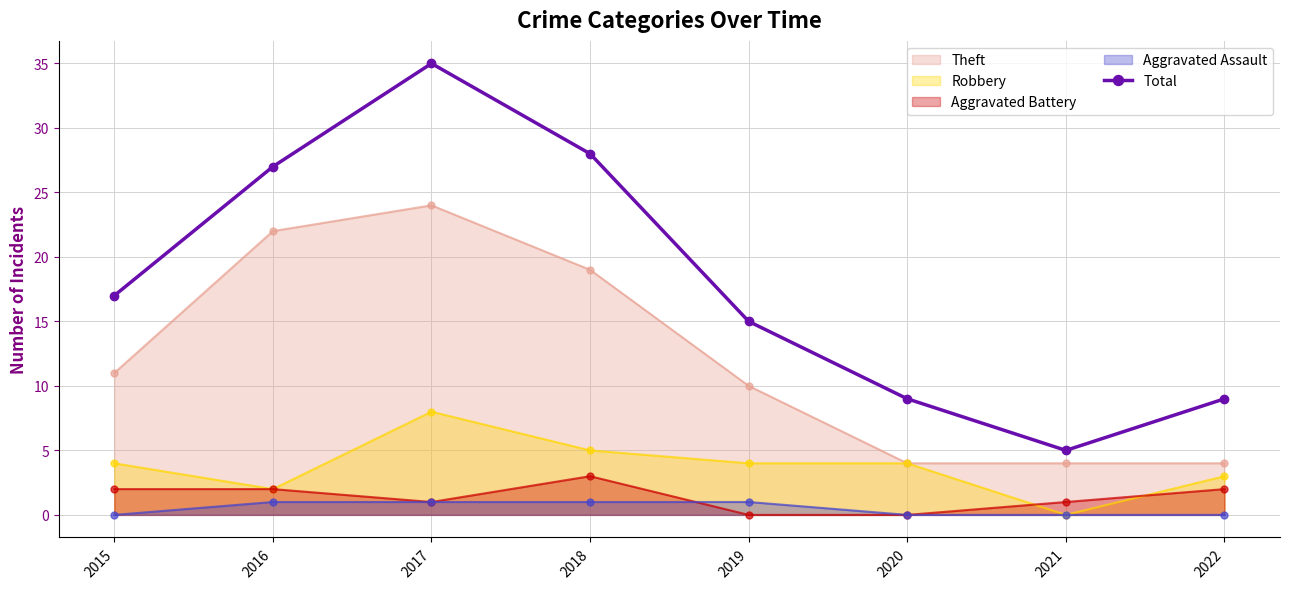

What is the value of the 3rd point from the left?

35